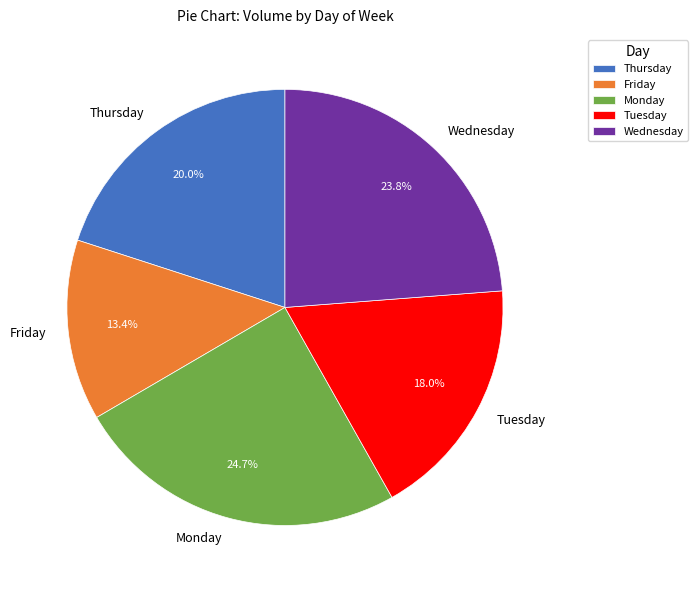

To the nearest percent, what is the combined percentage of Friday and Wednesday?

37%